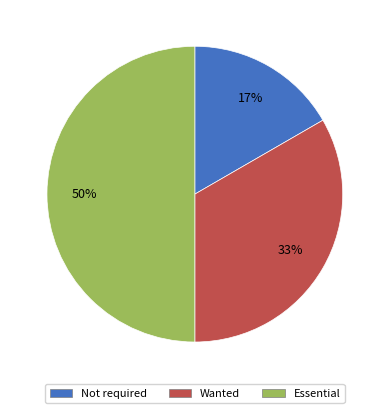

True or false: Essential accounts for 38% of the total.

False